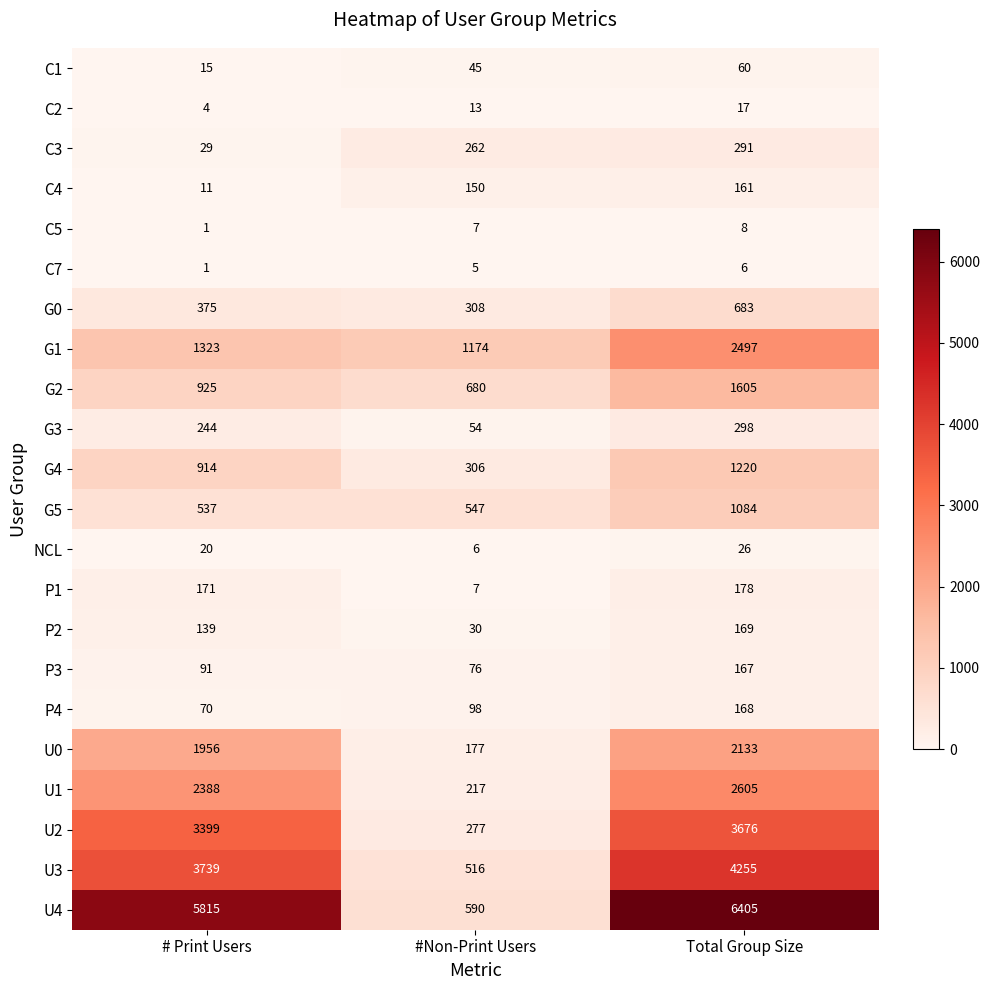

Is the value of U1 at # Print Users greater than the value of G5 at Total Group Size?

Yes